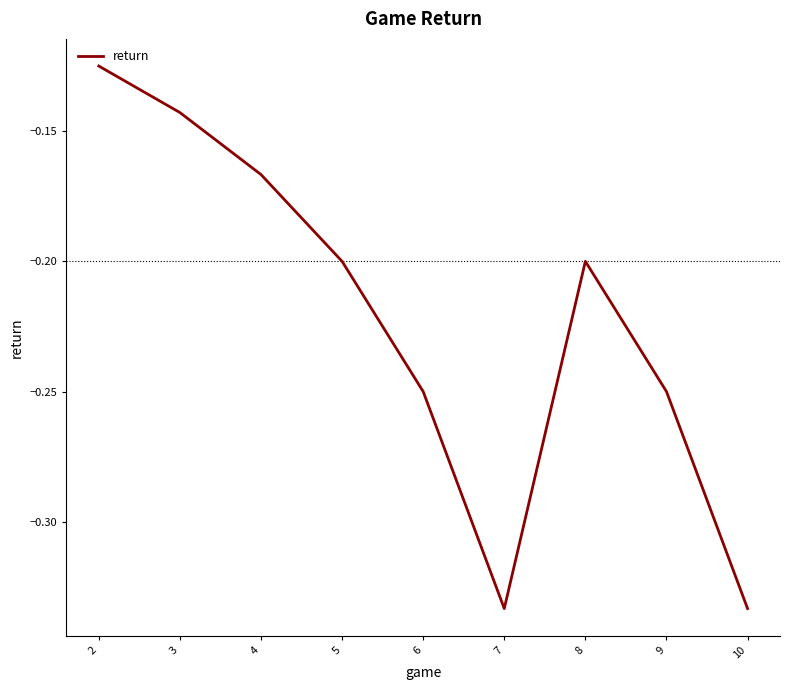

At which category does the data reach its first local valley?

7